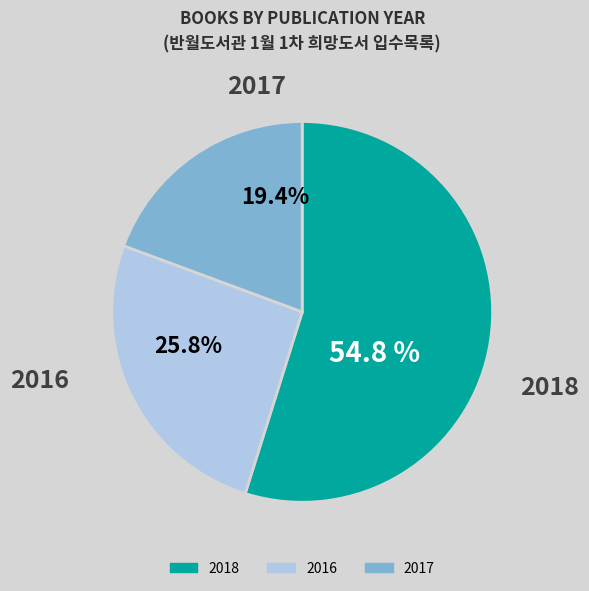

Which slice represents more than half of the pie?

2018